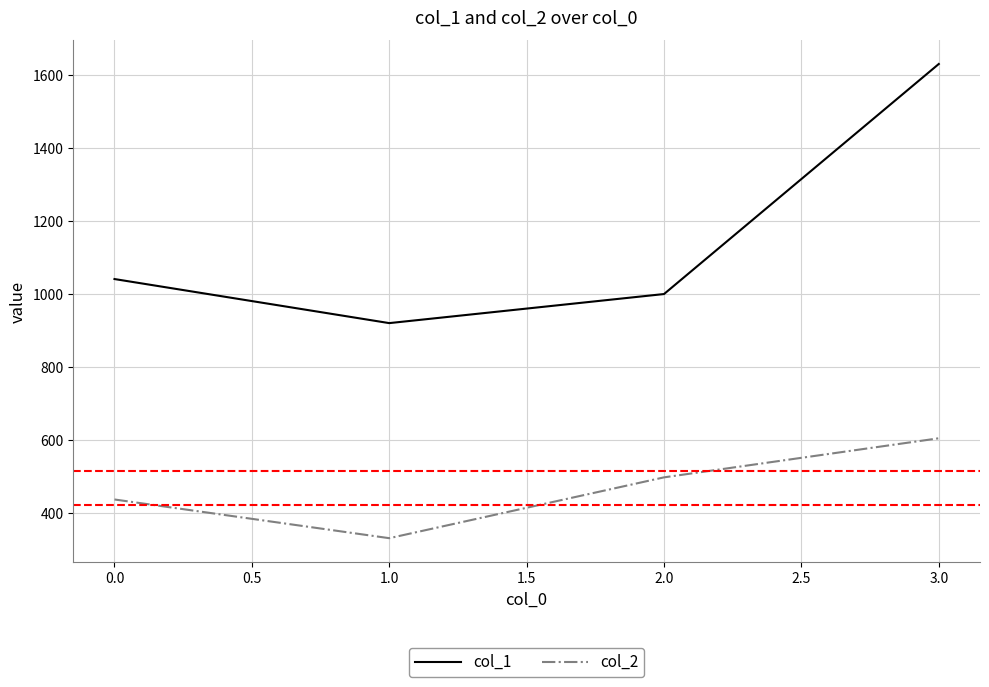

Is the value of col_1 at 1.0 greater than the value of col_2 at 0.0?

Yes